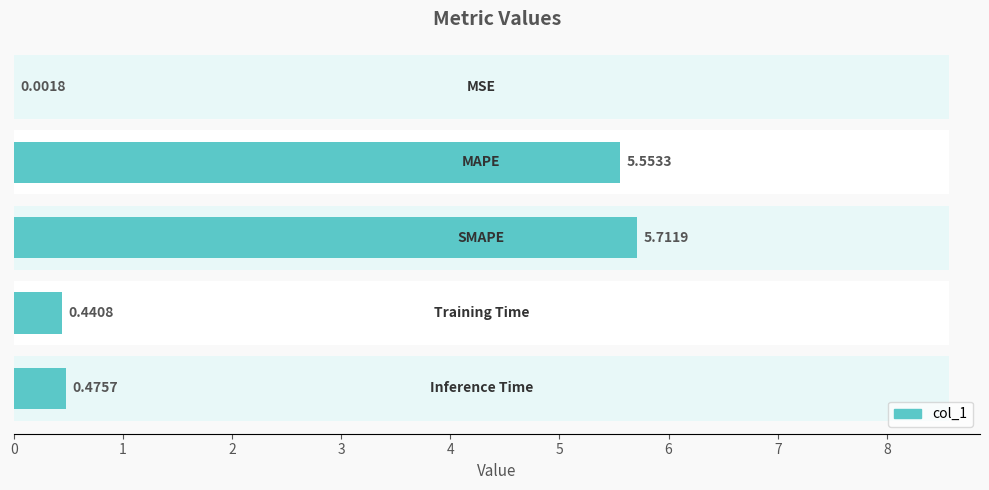

Reading left to right, transcribe all the data shown in this chart.

0=0.0	1=5.6	2=5.7	3=0.4	4=0.5